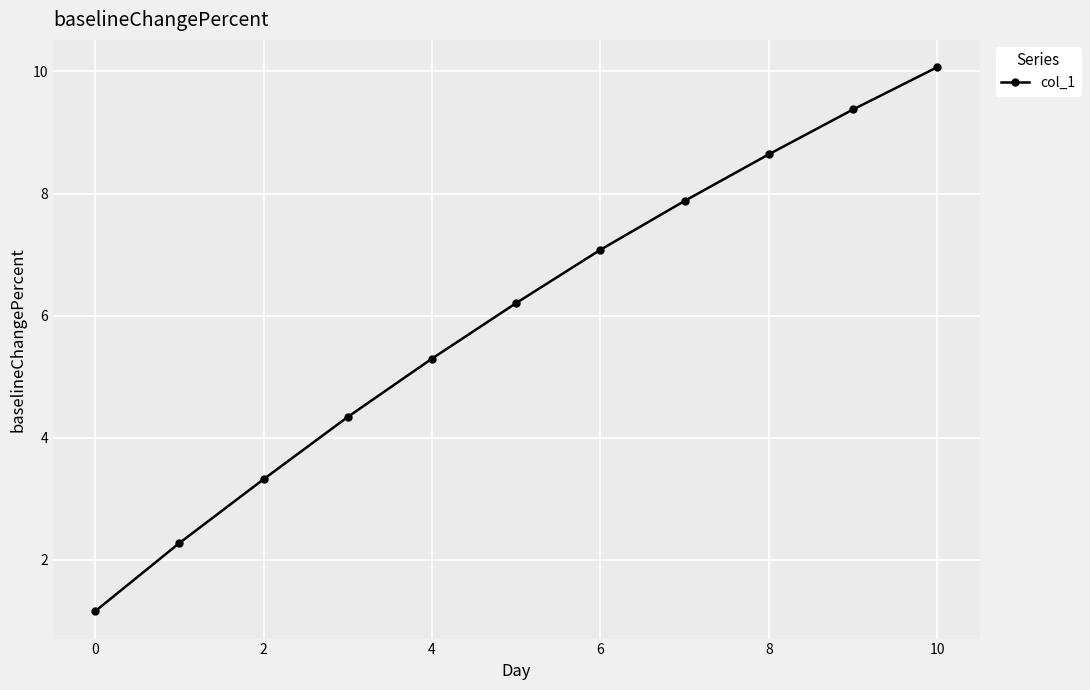

What is the maximum value shown in the chart?

10.1